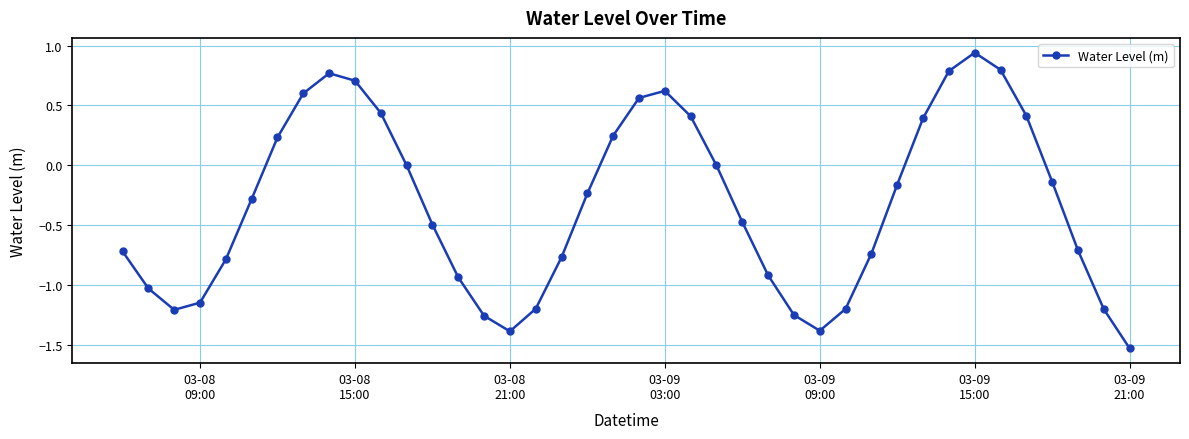

What is the difference between the second highest and second lowest values?

2.2